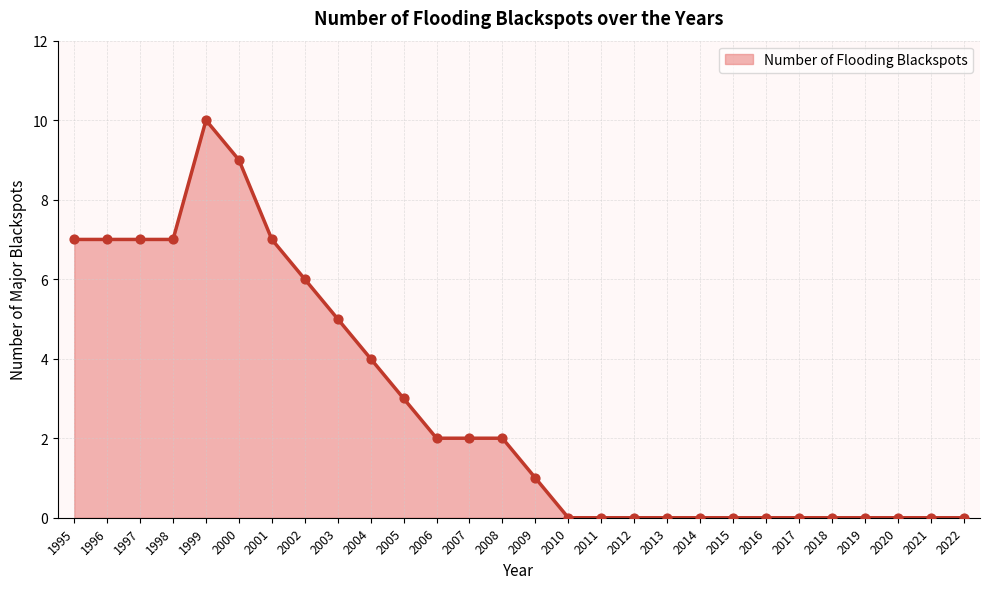

Approximately how many times larger is the value at 2009 compared to 2007?

0.5